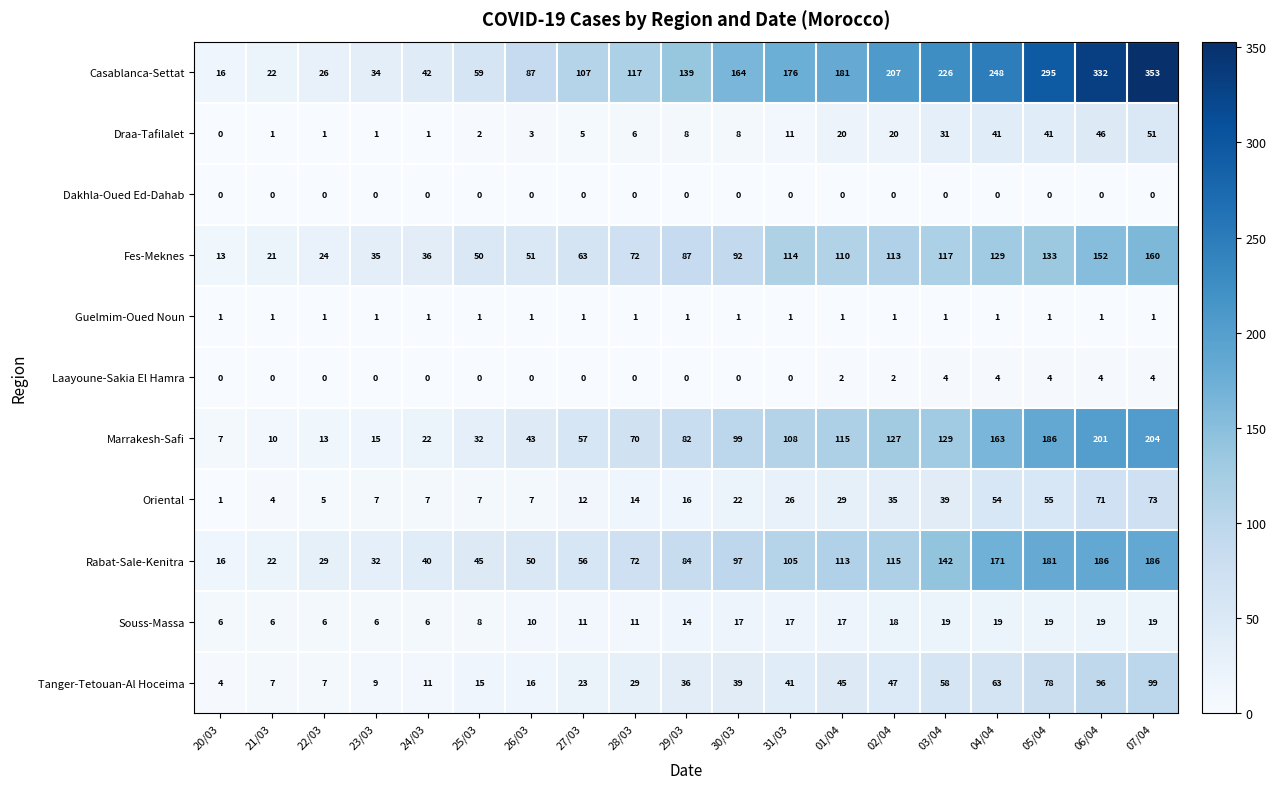

What is the difference between the highest and lowest values at 23/03?

35